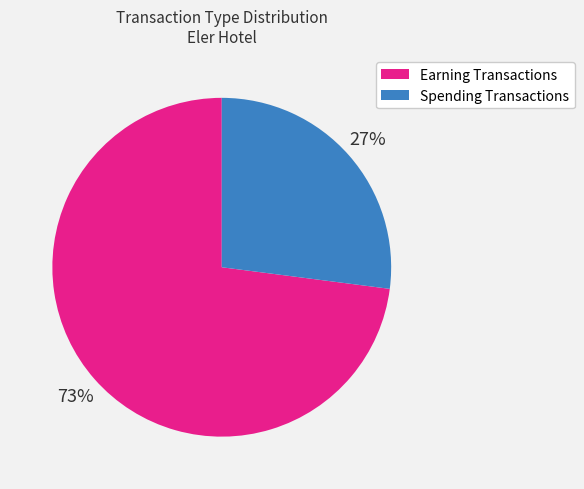

Does any single category account for the majority?

Yes